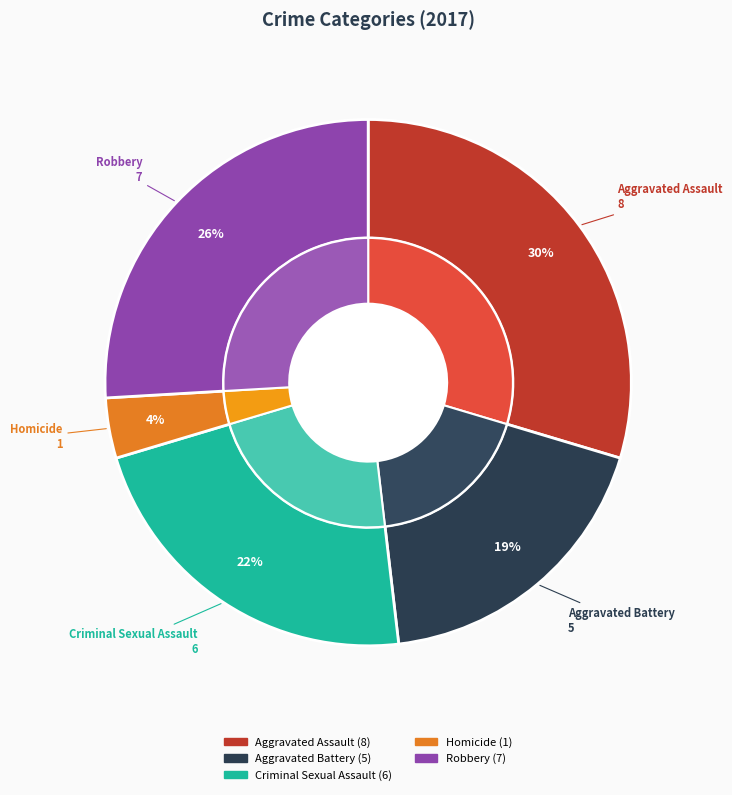

Is there a majority slice in this chart?

No